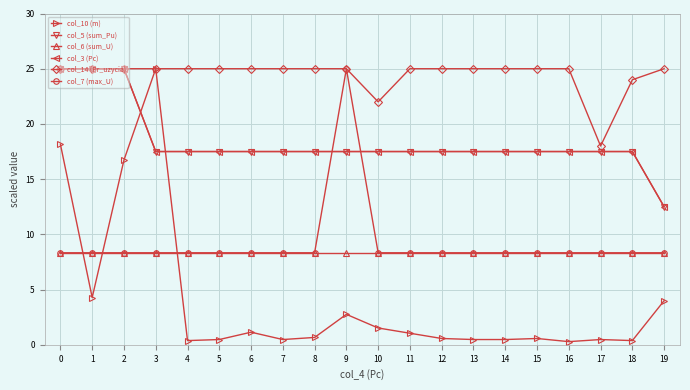

The col_10 (m) series shows 6.1 at 19. True or false?

False